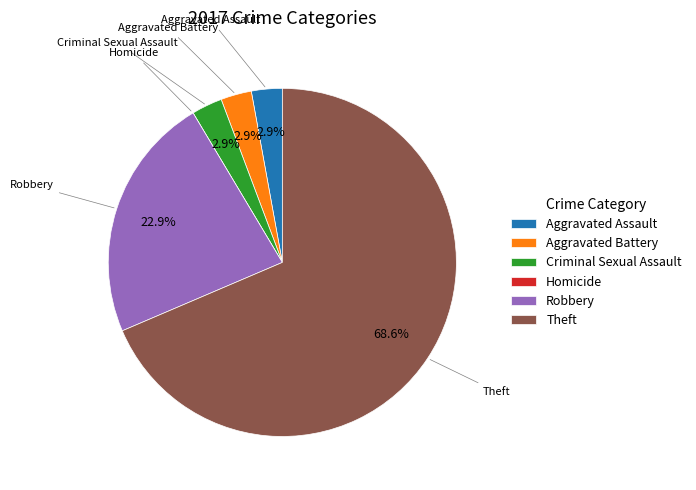

Which slice is the largest?

Theft